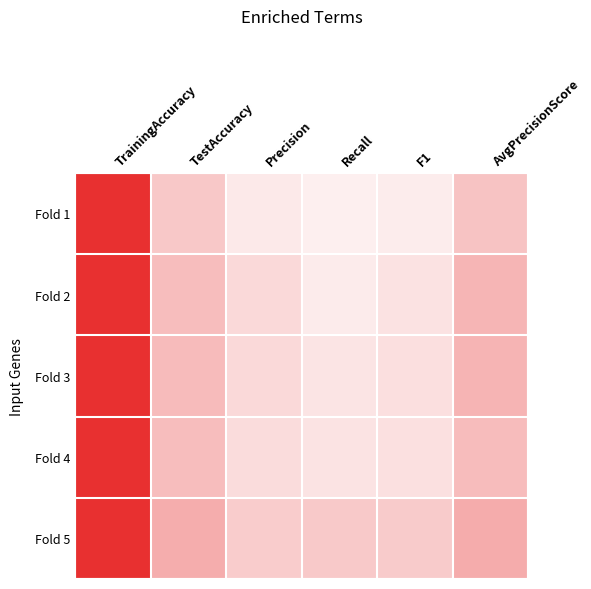

At F1, list the series in order from smallest to largest.

Fold 1, Fold 2, Fold 4, Fold 3, Fold 5